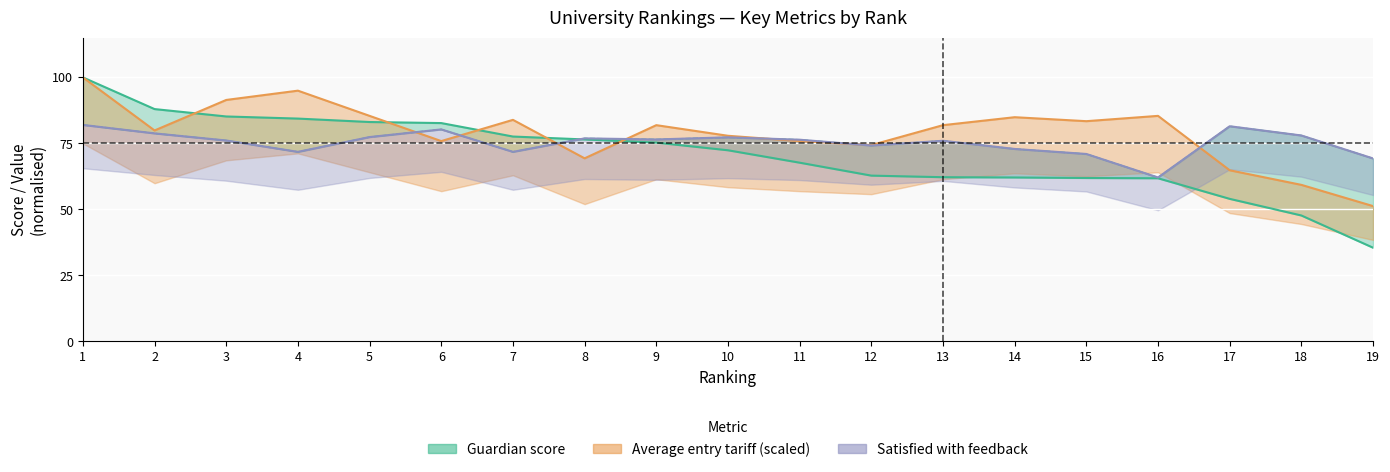

What is the spread (max minus min) of values at 19?

33.8